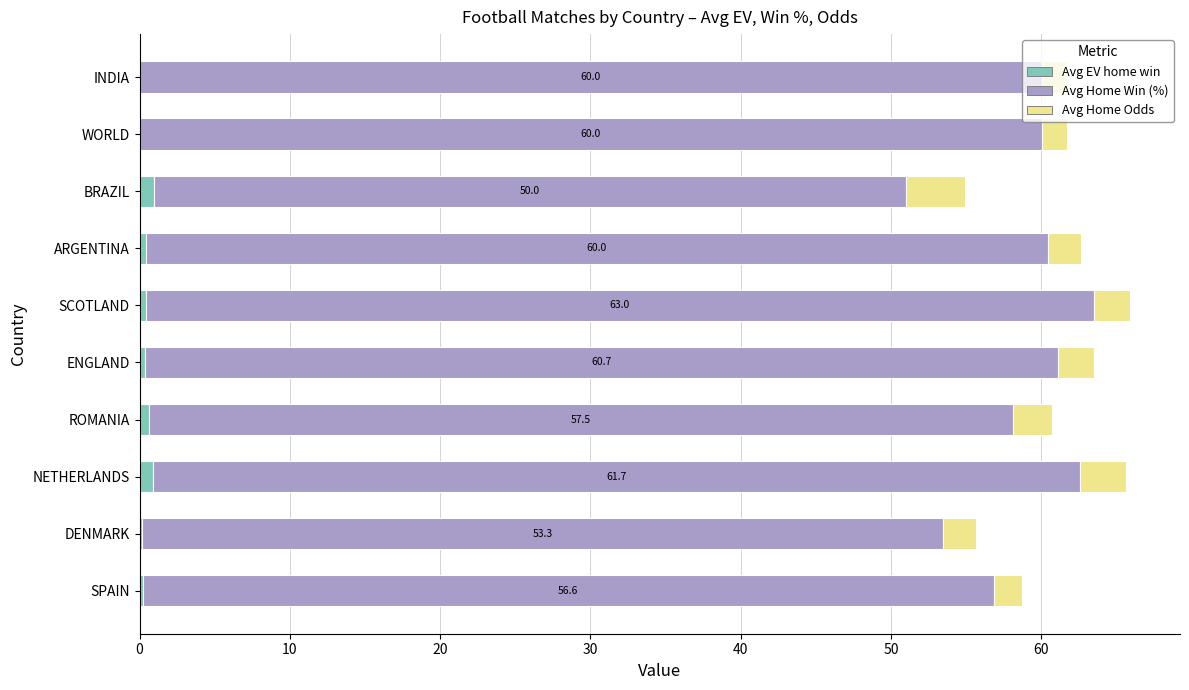

What are all the series names shown in the legend?

Avg EV home win, Avg Home Win (%), Avg Home Odds